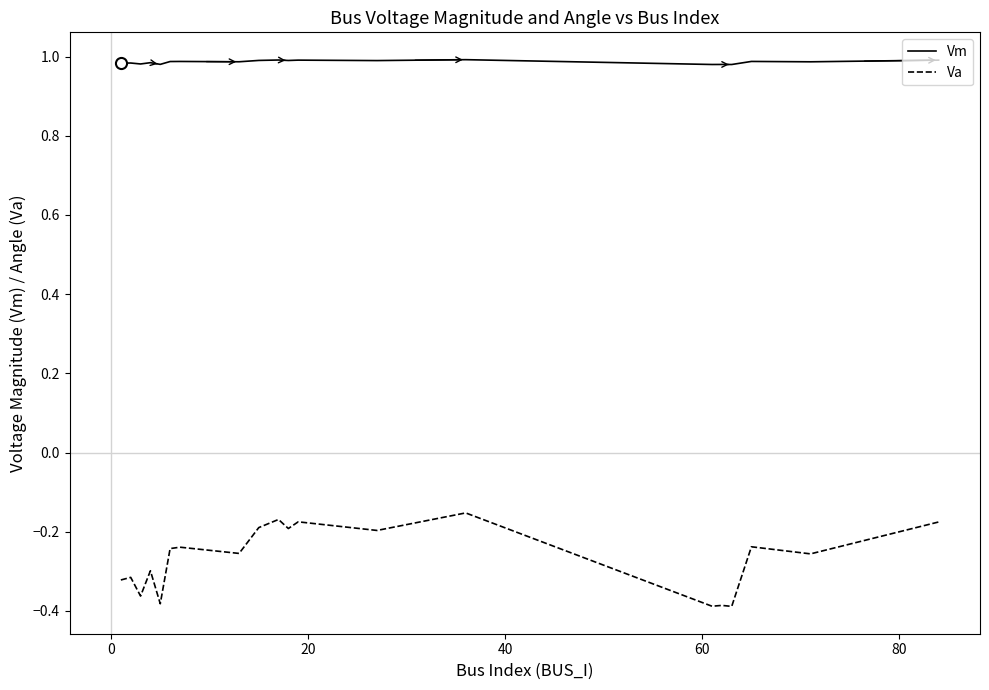

Which series has the largest total across all categories?

Vm